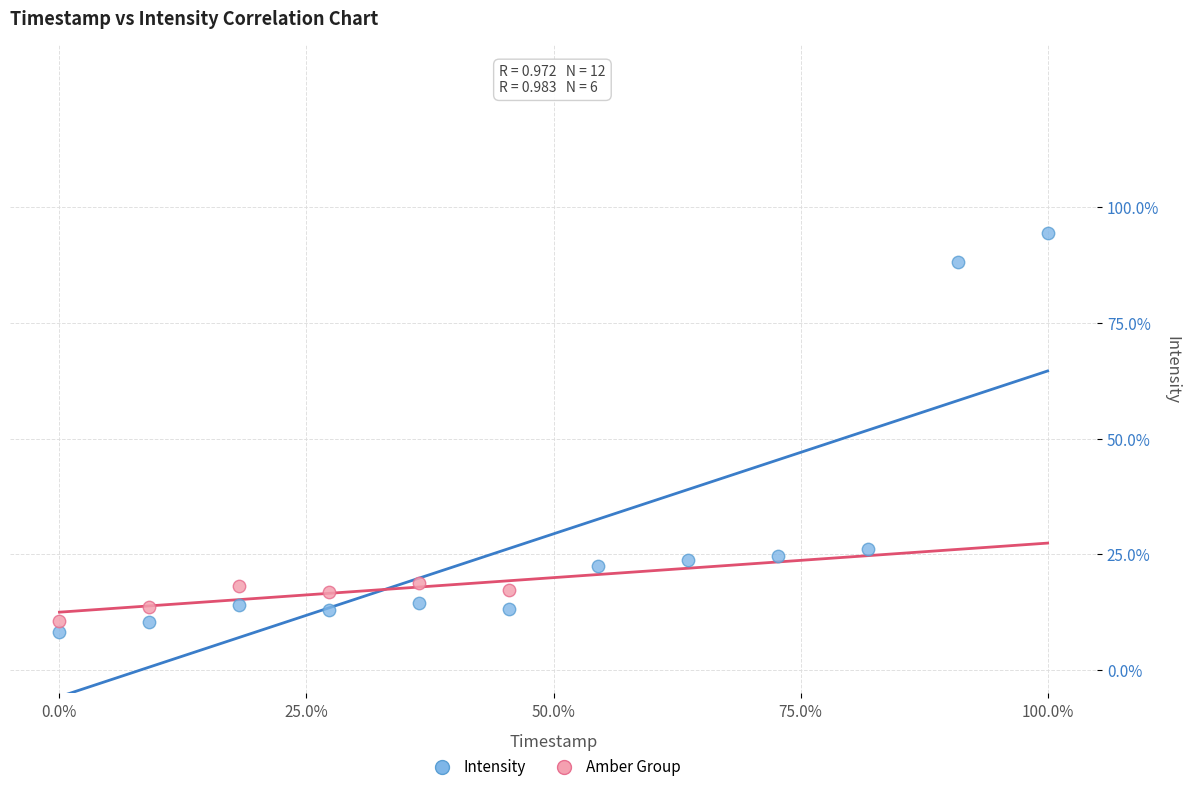

What are all the series names shown in the legend?

Intensity, Amber Group